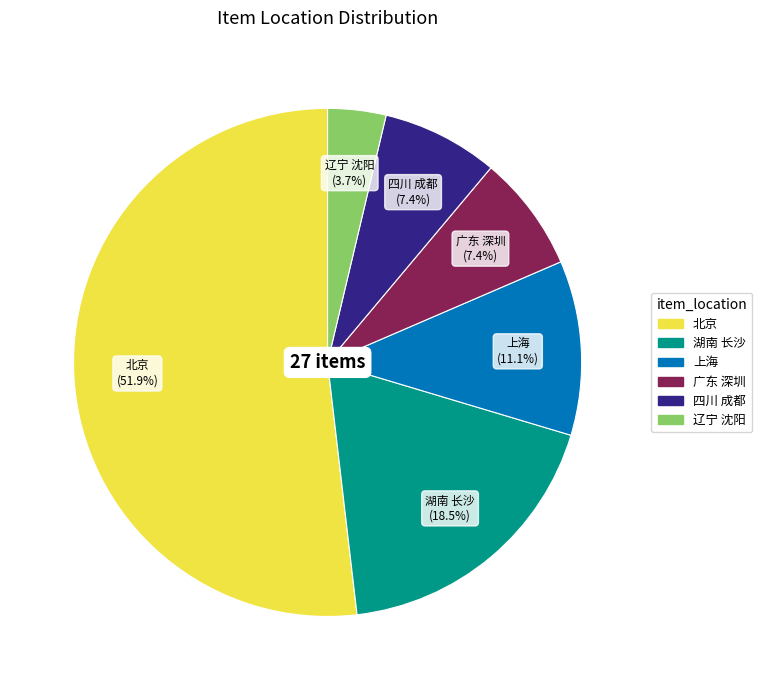

Is there any slice that represents more than half of the pie?

Yes